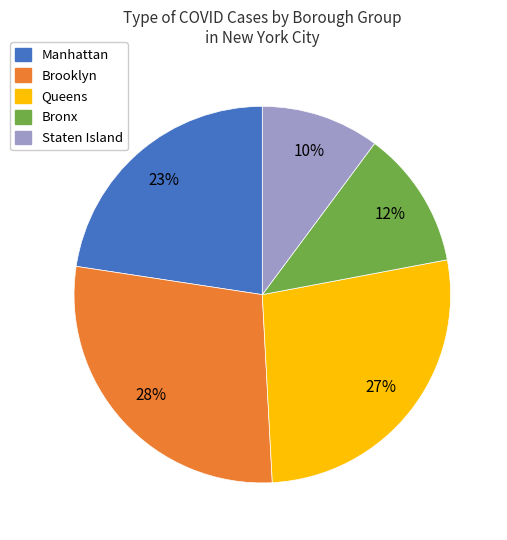

To the nearest percent, what portion does Brooklyn represent?

28%